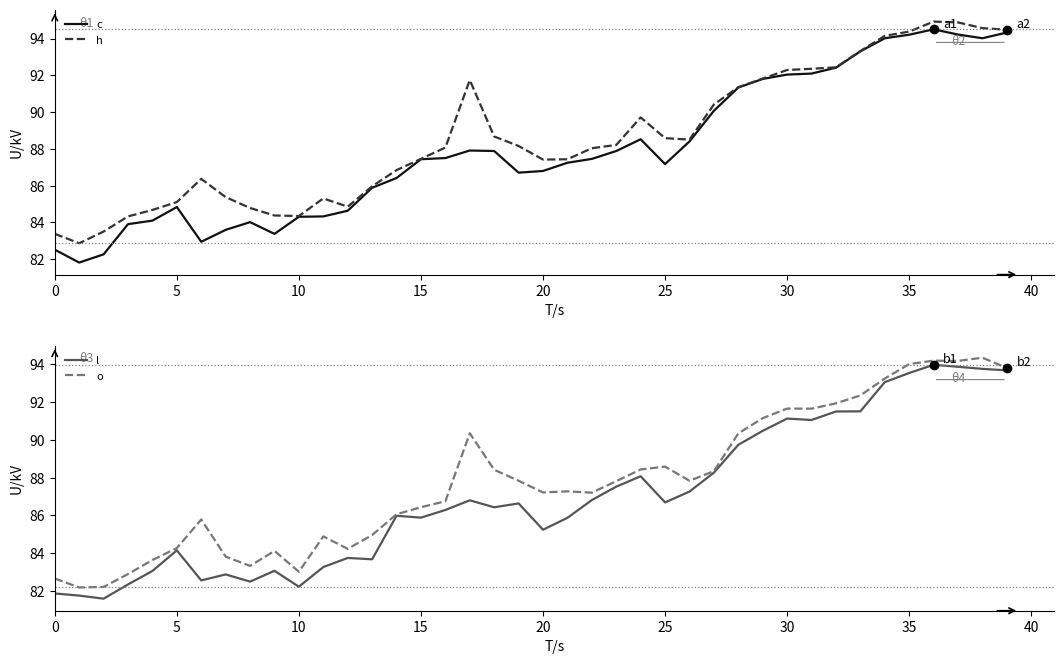

The h series shows 83.4 at 0. True or false?

True